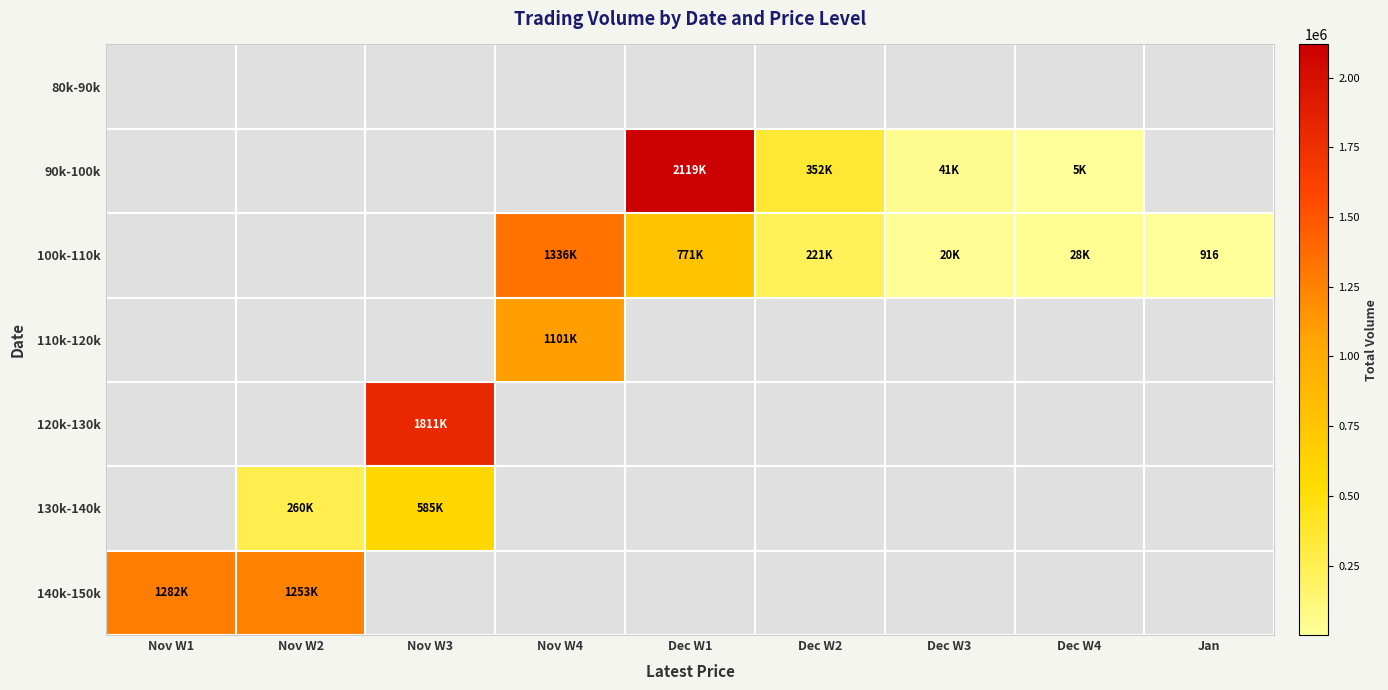

Rank the categories by 100k-110k value from lowest to highest.

Nov W1, Nov W2, Nov W3, Jan, Dec W3, Dec W4, Dec W2, Dec W1, Nov W4